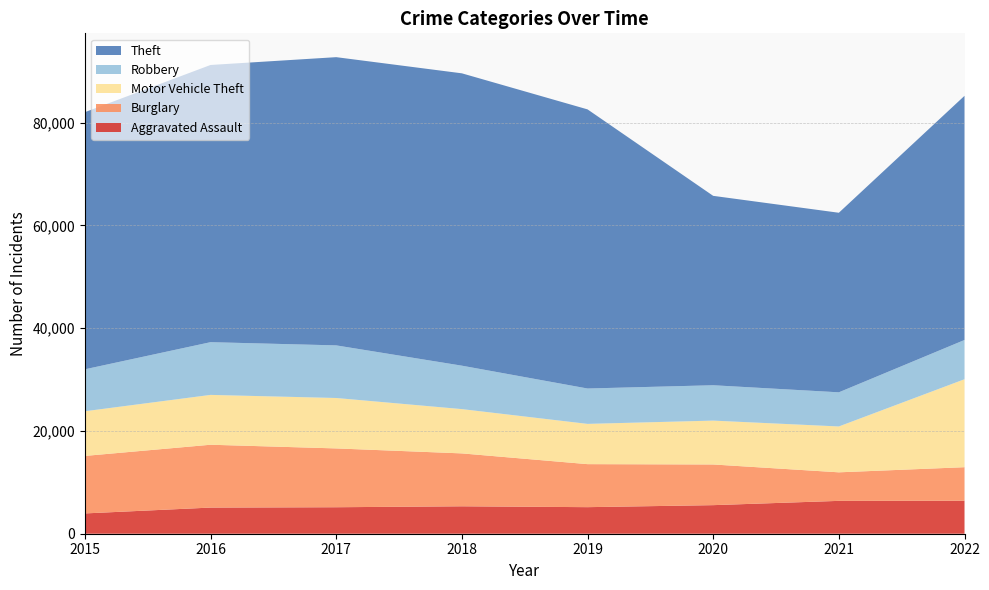

Reading left to right, list all the values displayed in this chart.

Aggravated Assault: 3950	5087	5154	5337	5168	5560	6393	6418
Burglary: 11189	12228	11444	10293	8371	7914	5554	6525
Motor Vehicle Theft: 8692	9697	9811	8617	7833	8536	8924	17117
Robbery: 8162	10260	10238	8452	6884	6881	6644	7638
Theft: 50034	53936	56081	56884	54312	36852	34938	47504